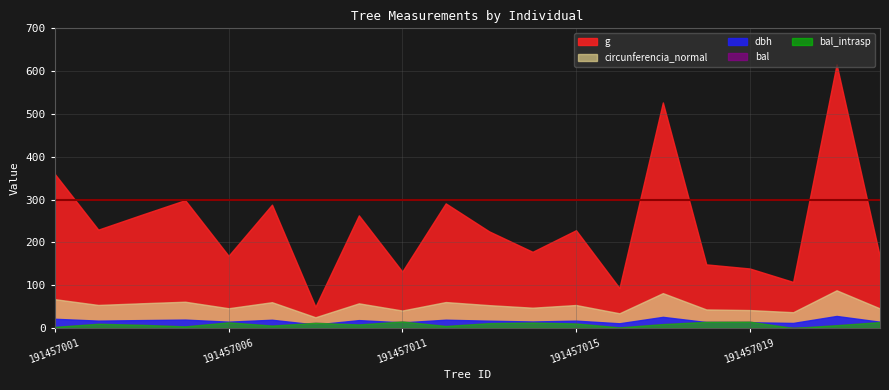

Is it true that bal_intrasp equals 5.6 at 191457007?

True